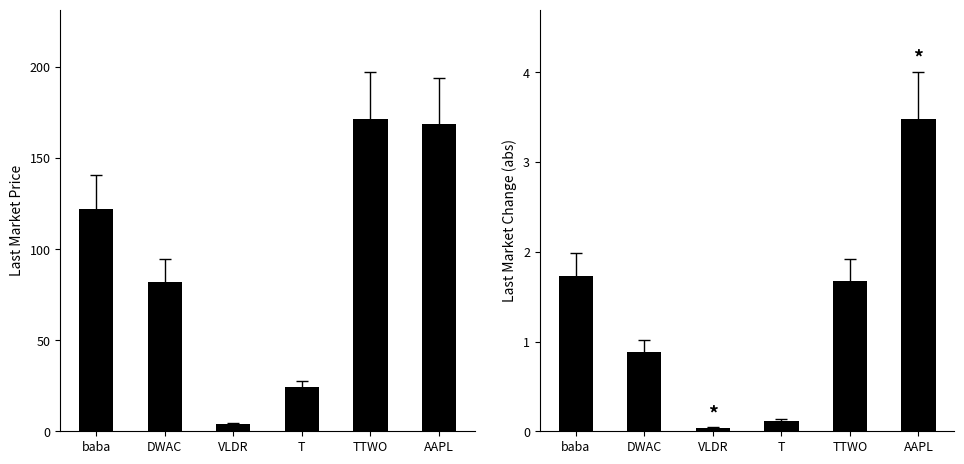

Which category has the highest value across all series?

TTWO